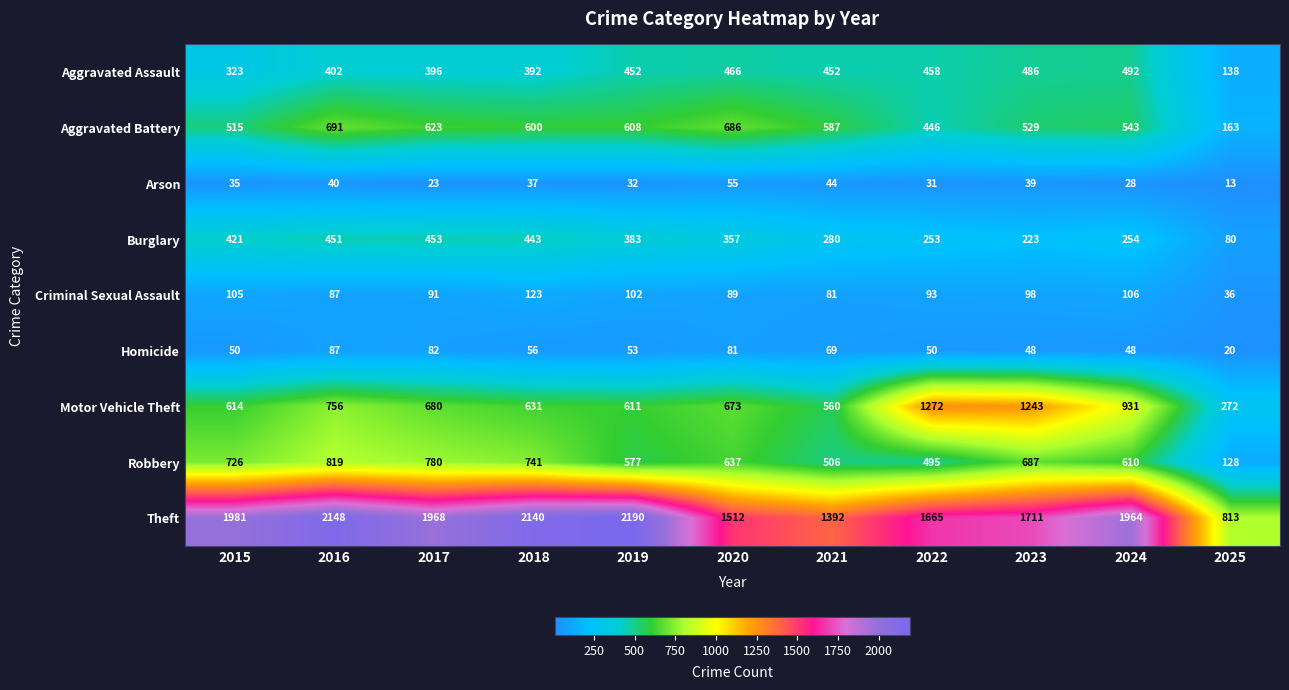

What is the spread (max minus min) of values at 2017?

1945